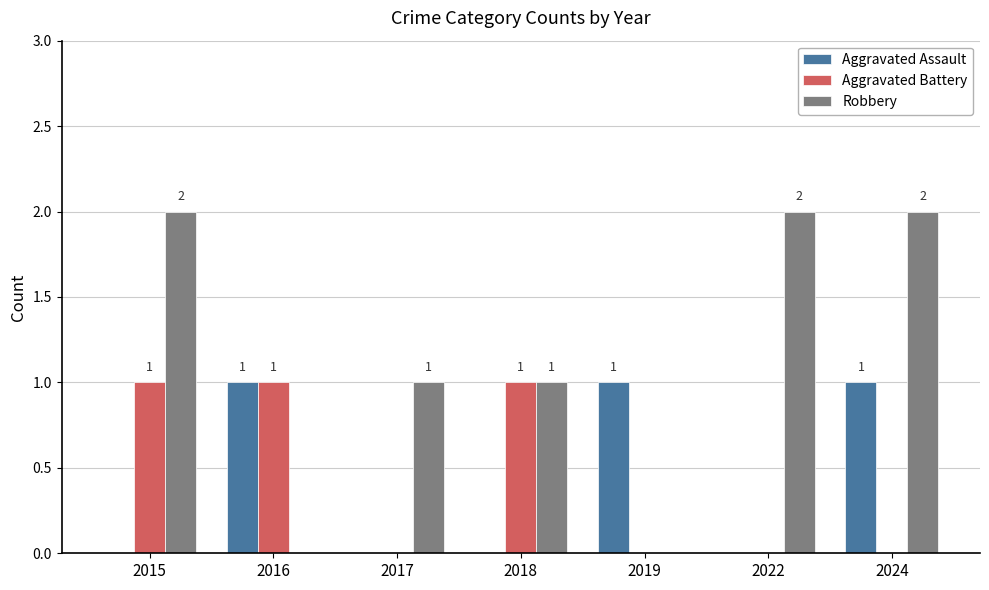

What is the sum of all Aggravated Battery values?

3